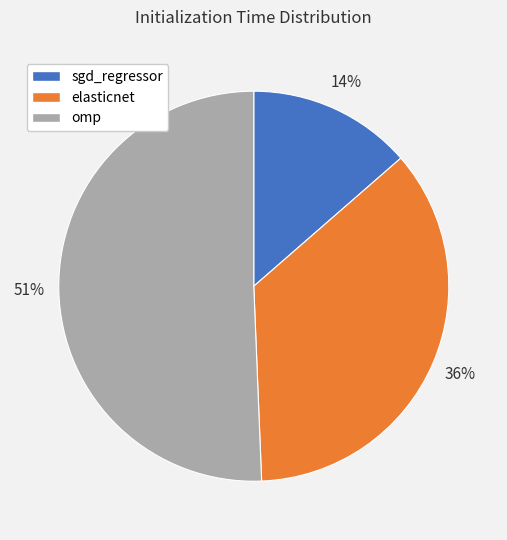

Rank the categories by value from highest to lowest.

omp, elasticnet, sgd_regressor